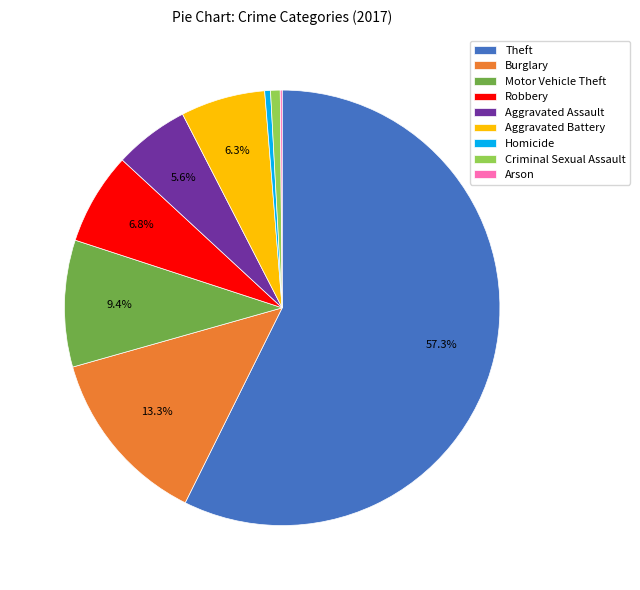

Do Aggravated Assault and Homicide together represent more than half of the pie?

No